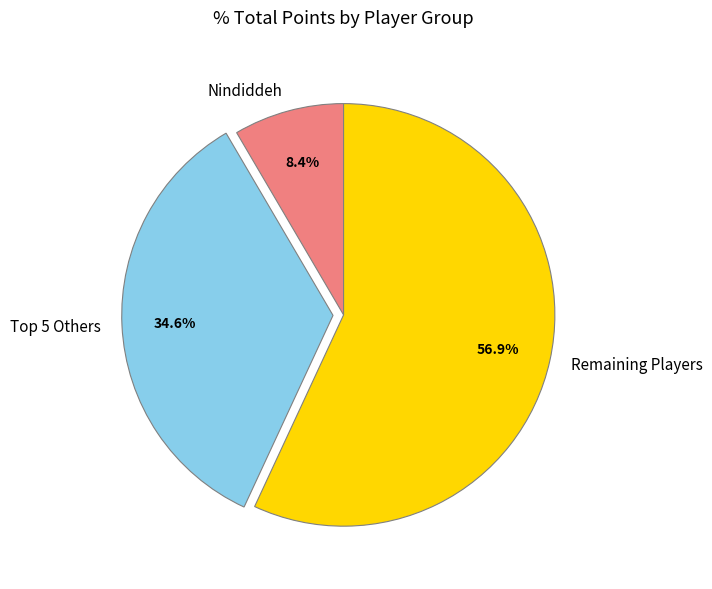

Do Nindiddeh and Remaining Players together represent more than half of the pie?

Yes